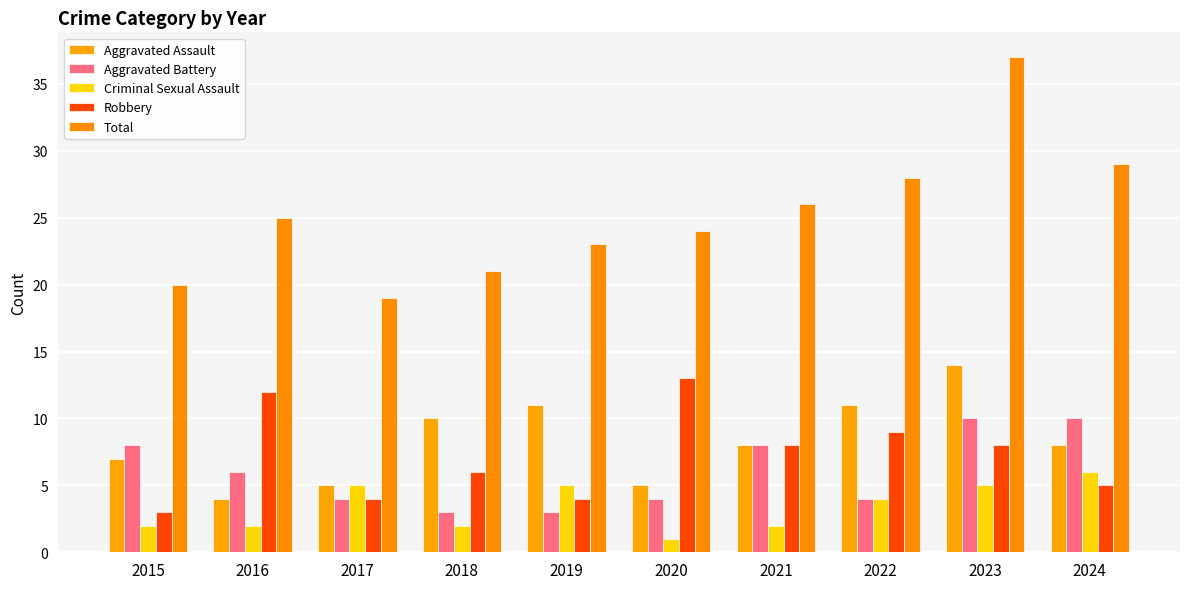

Reading left to right, list all the values displayed in this chart.

Aggravated Assault: 7	4	5	10	11	5	8	11	14	8
Aggravated Battery: 8	6	4	3	3	4	8	4	10	10
Criminal Sexual Assault: 2	2	5	2	5	1	2	4	5	6
Robbery: 3	12	4	6	4	13	8	9	8	5
Total: 20	25	19	21	23	24	26	28	37	29